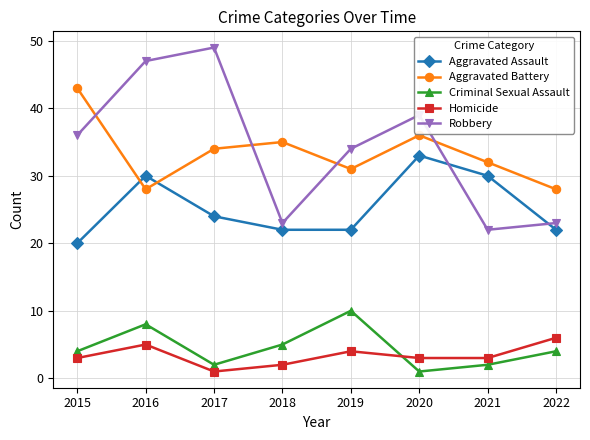

Is this an area chart (filled region under the line)?

No